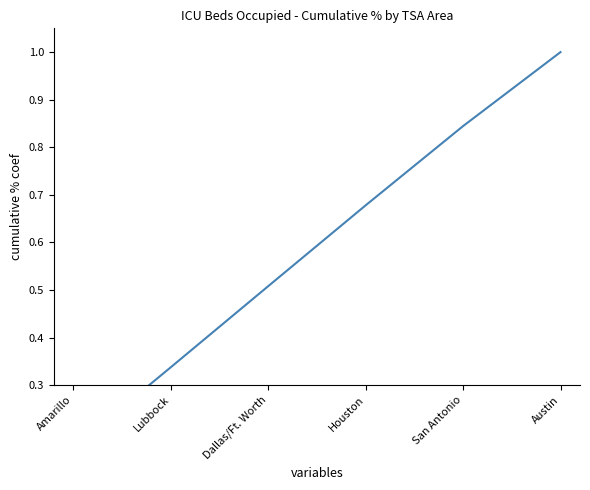

True or false: the data shows 0.7 at Houston.

True